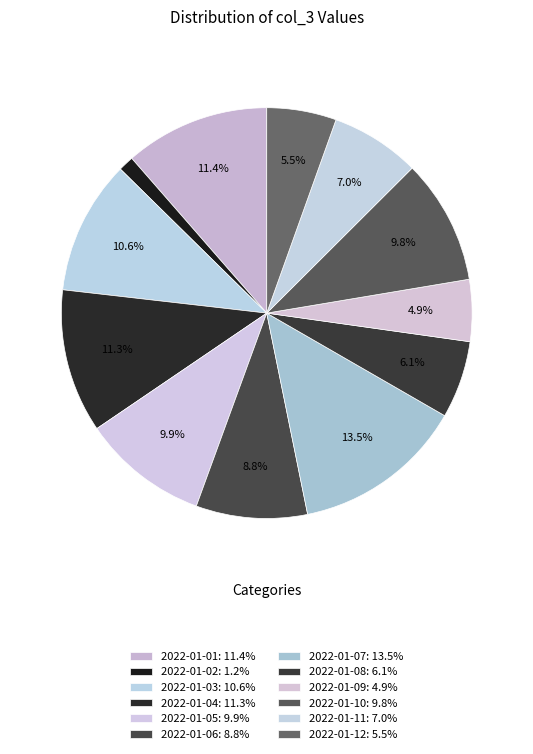

How many segments does this pie chart have?

12